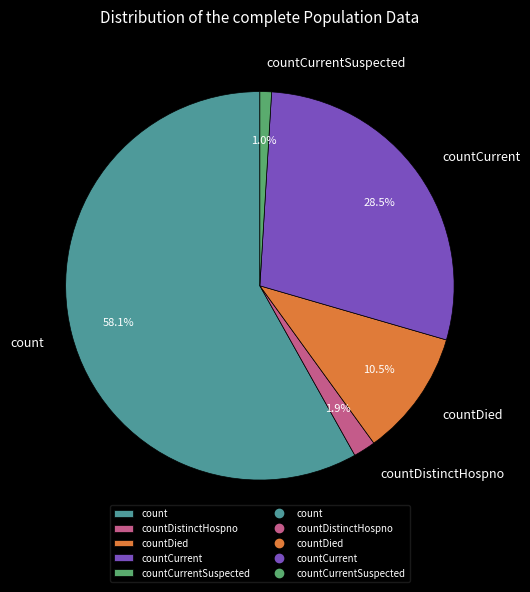

How many segments does this pie chart have?

5